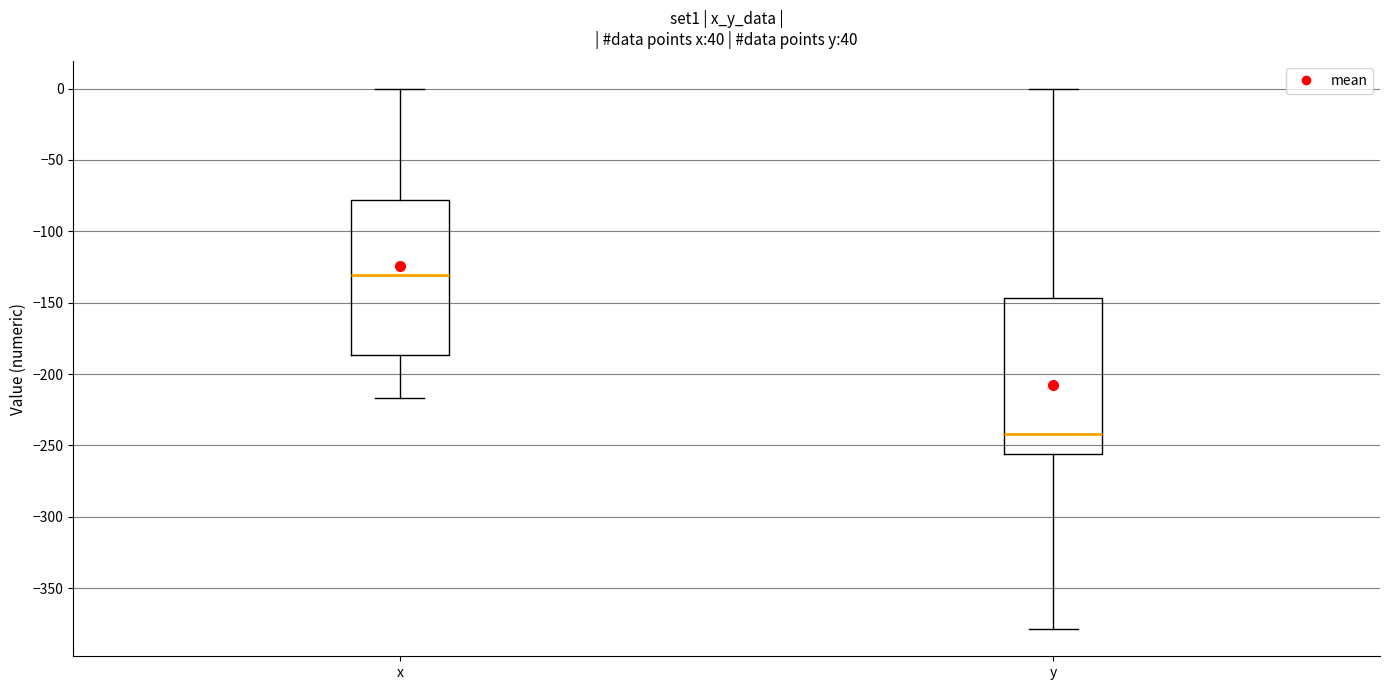

Reading left to right, read every box against the y-axis: the position of its median line, the range the box covers, and the ends of its whiskers. The values are not printed on the chart, so give them approximately, as read against the axis.

x: median -130, box -185 to -80, whiskers -215 to 0
y: median -240, box -255 to -145, whiskers -380 to 0